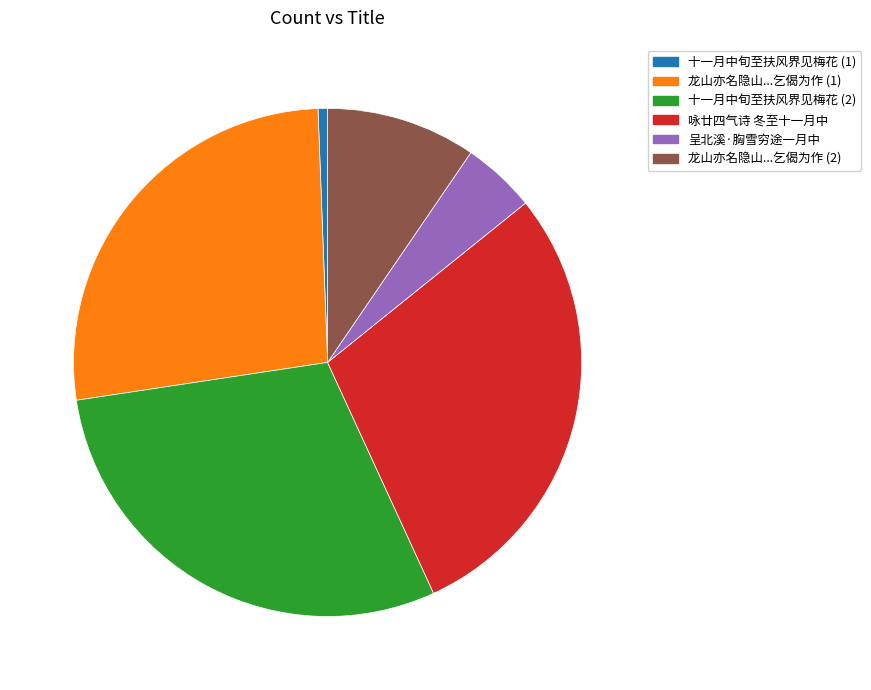

Which has a higher value, 呈北溪·胸雪穷途一月中 or 咏廿四气诗 冬至十一月中?

咏廿四气诗 冬至十一月中